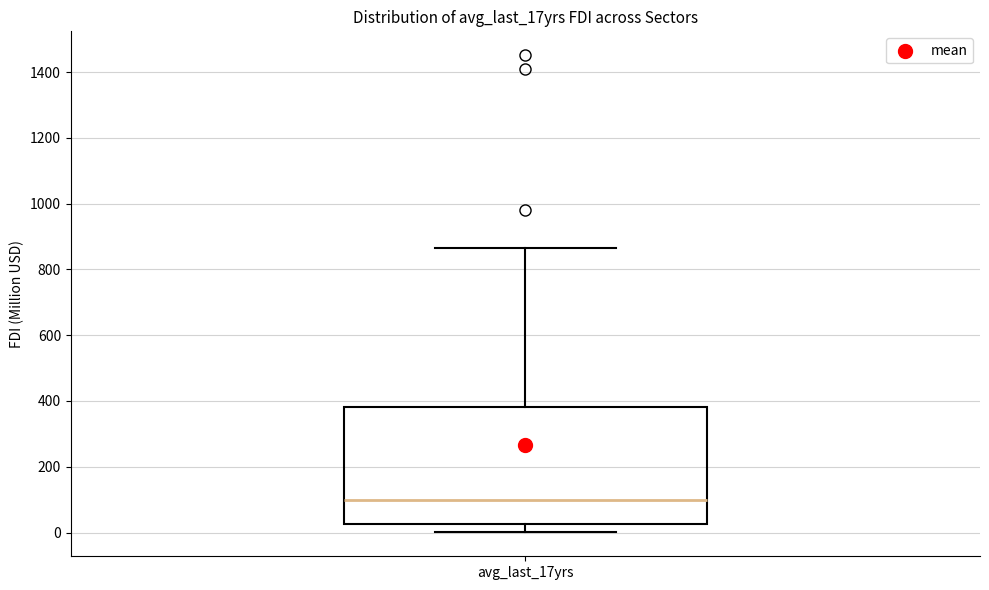

Read this box plot against the y-axis: the position of the median line, the range covered by the box, and the ends of both whiskers. The values are not printed on the chart, so give them approximately, as read against the axis.

median 100, box 20 to 380, whiskers 0 to 860